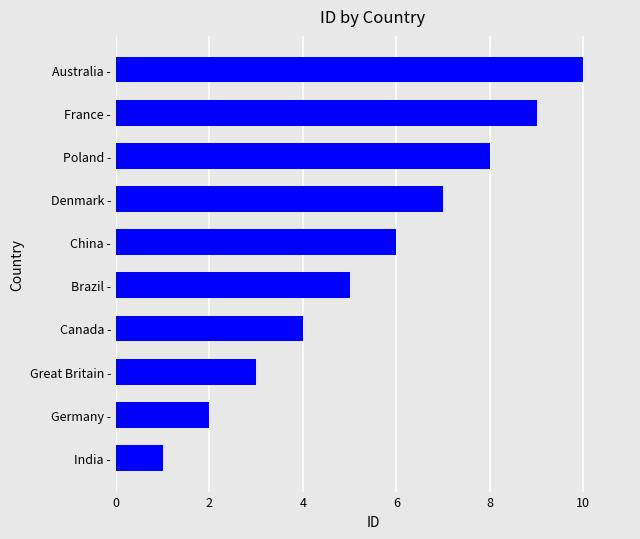

What is the average value?

6